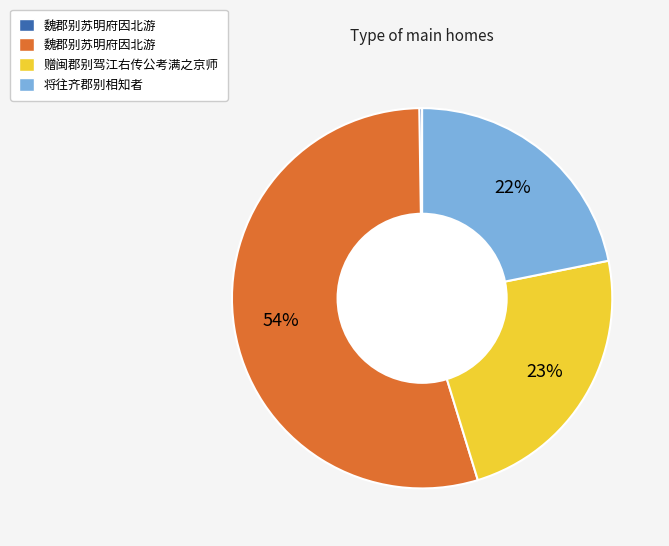

Is there a majority slice in this chart?

Yes